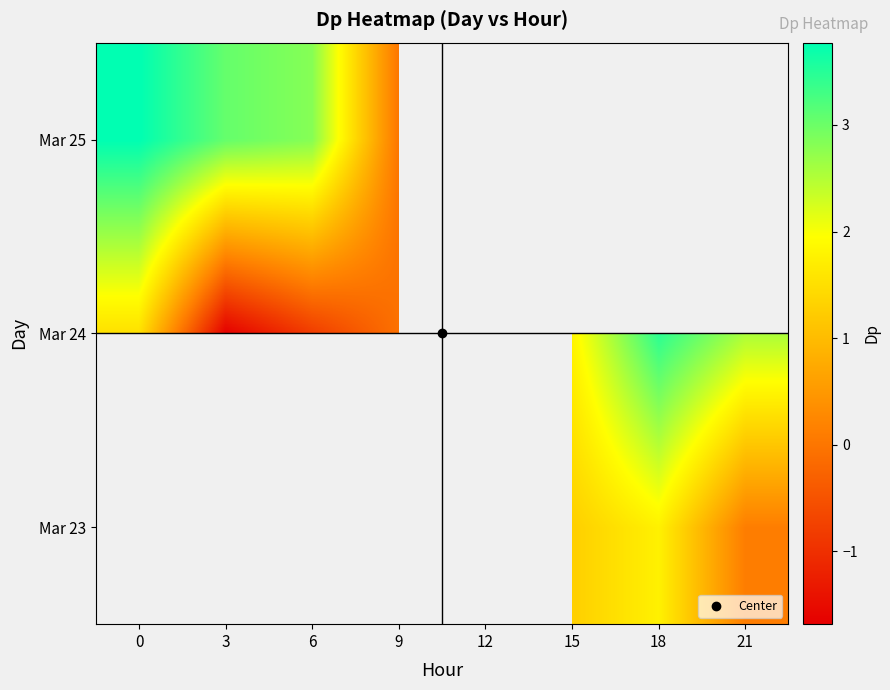

What is the smallest value displayed?

-1.7